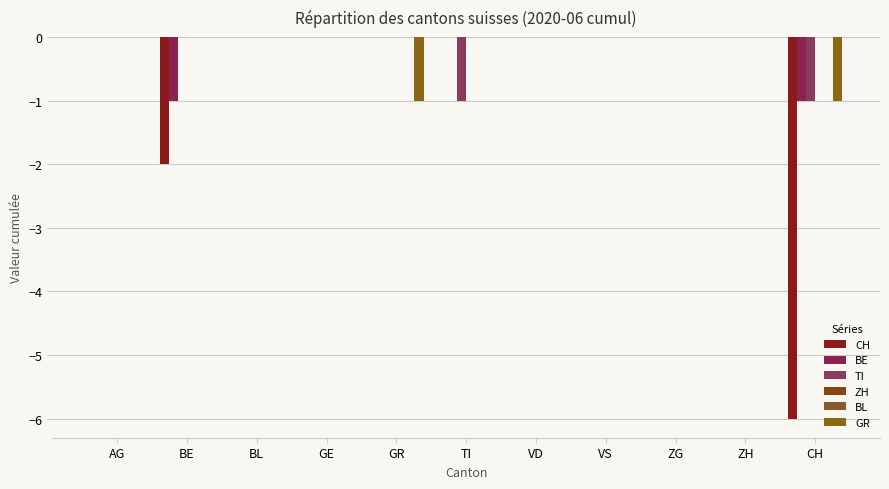

Reading left to right, what are all the values shown in this chart?

CH: AG=0	BE=-2	BL=0	GE=0	GR=0	TI=0	VD=0	VS=0	ZG=0	ZH=0	CH=-6
BE: AG=0	BE=-1	BL=0	GE=0	GR=0	TI=0	VD=0	VS=0	ZG=0	ZH=0	CH=-1
TI: AG=0	BE=0	BL=0	GE=0	GR=0	TI=-1	VD=0	VS=0	ZG=0	ZH=0	CH=-1
ZH: AG=0	BE=0	BL=0	GE=0	GR=0	TI=0	VD=0	VS=0	ZG=0	ZH=0	CH=0
BL: AG=0	BE=0	BL=0	GE=0	GR=0	TI=0	VD=0	VS=0	ZG=0	ZH=0	CH=0
GR: AG=0	BE=0	BL=0	GE=0	GR=-1	TI=0	VD=0	VS=0	ZG=0	ZH=0	CH=-1